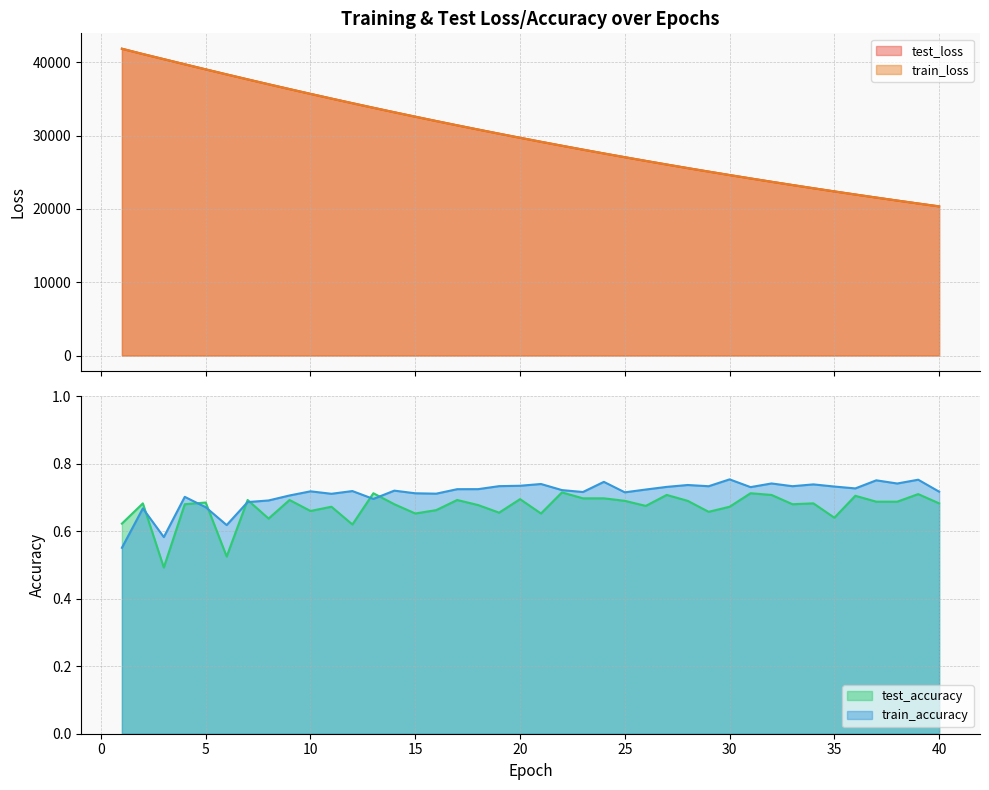

What is the minimum value for train_loss?

20343.5